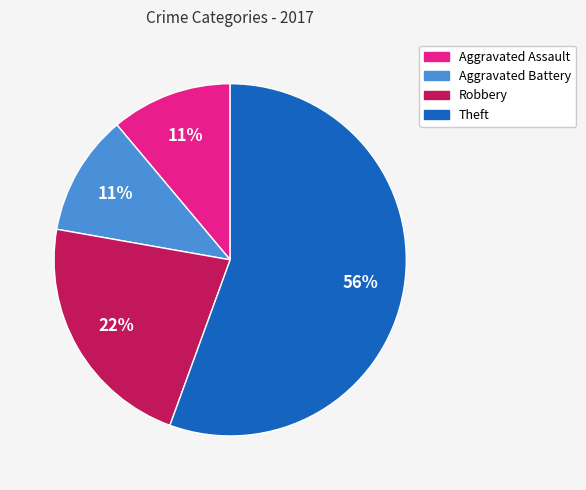

Between Theft and Aggravated Assault, which is larger?

Theft